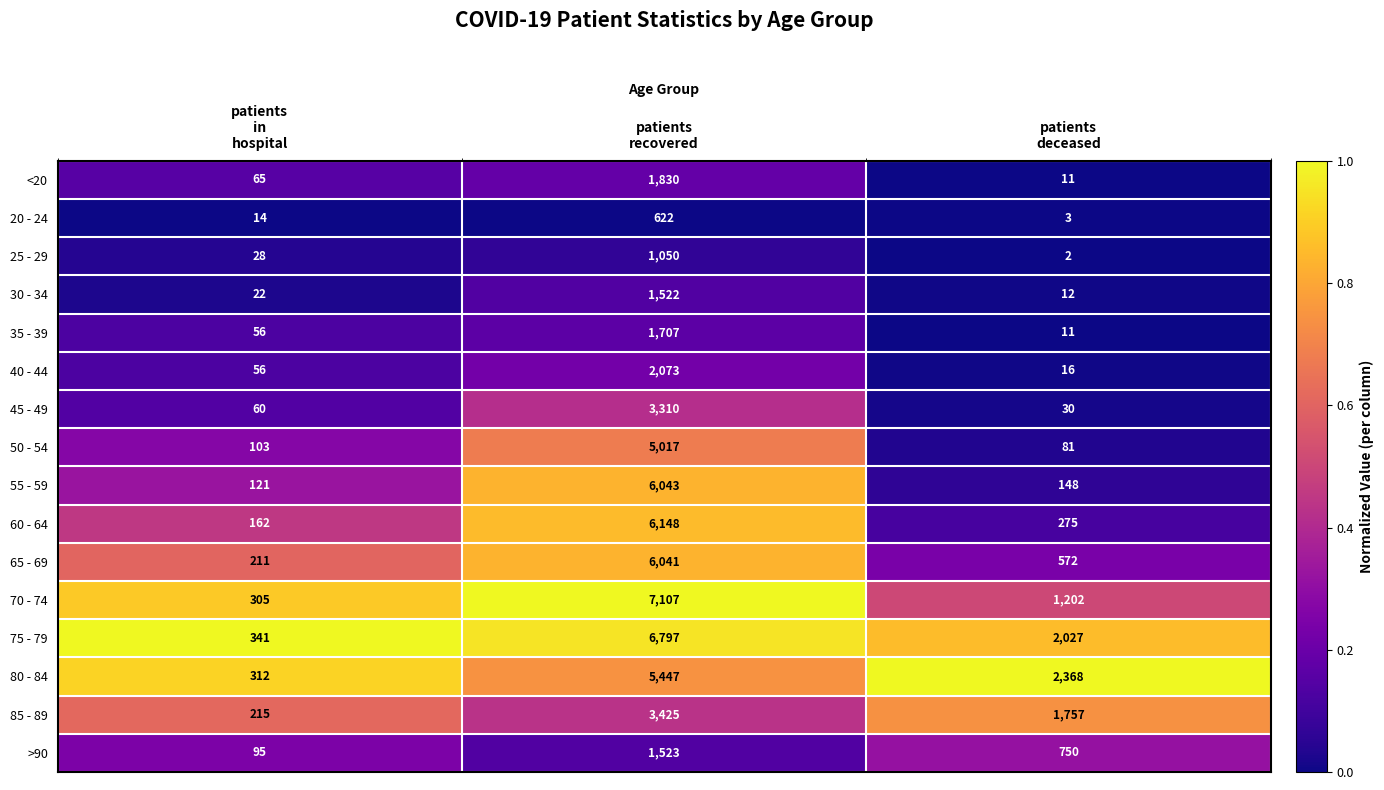

Which series has the largest range (max minus min)?

70 - 74